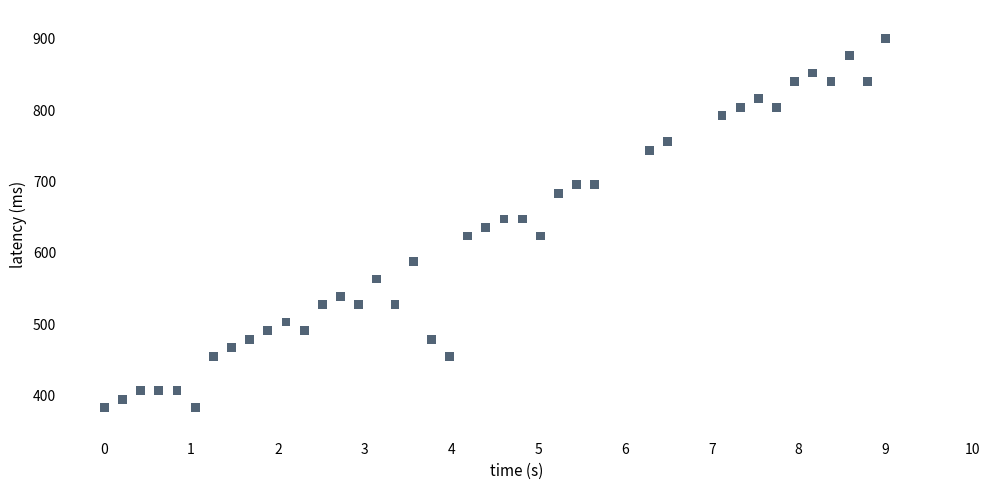

What is the range of Y values (max minus min)?

517.0